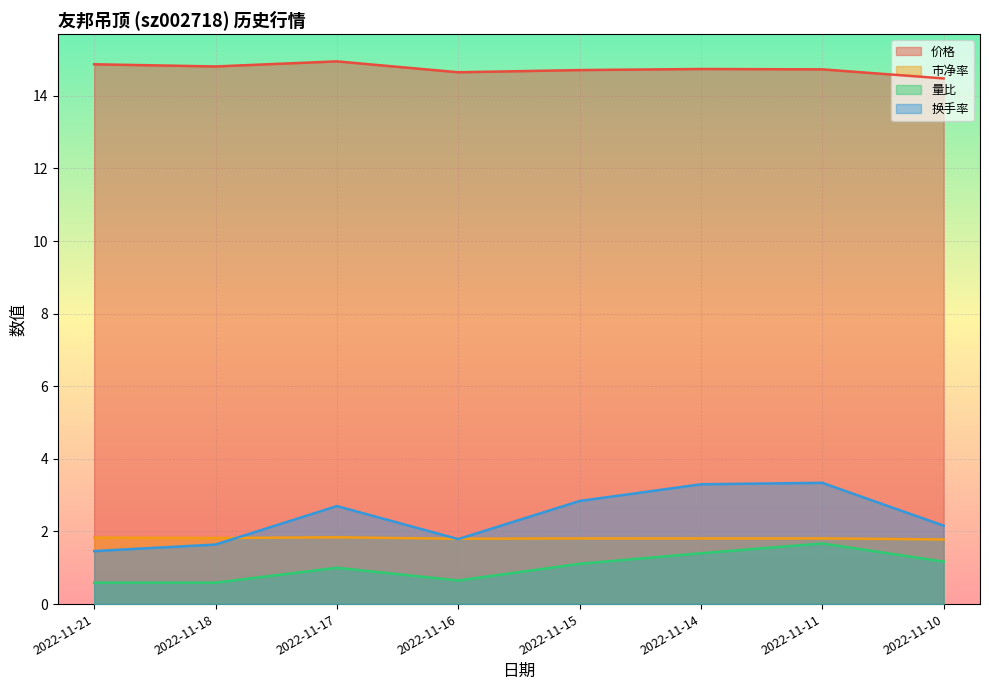

Rank the categories by 价格 value from lowest to highest.

2022-11-10, 2022-11-16, 2022-11-15, 2022-11-11, 2022-11-14, 2022-11-18, 2022-11-21, 2022-11-17